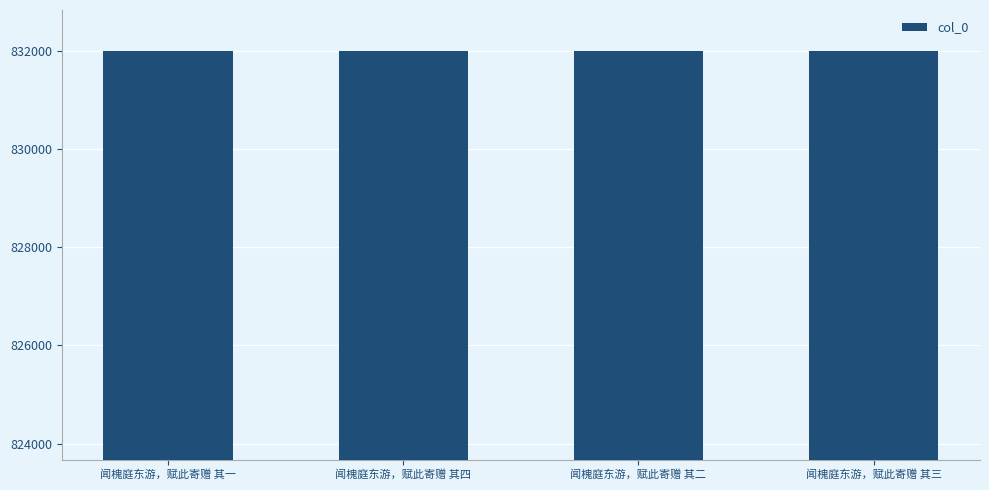

What is the label of the 3rd bar from the right?

闻槐庭东游，赋此寄赠 其四